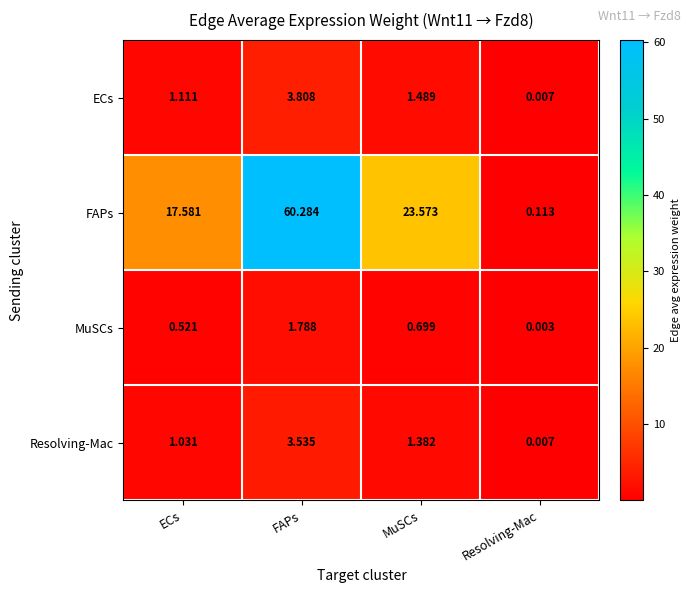

At which category does the chart reach its peak across all series?

FAPs